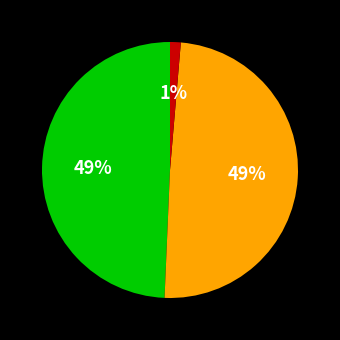

To the nearest percent, what is the difference between the largest and smallest slice percentages?

48%